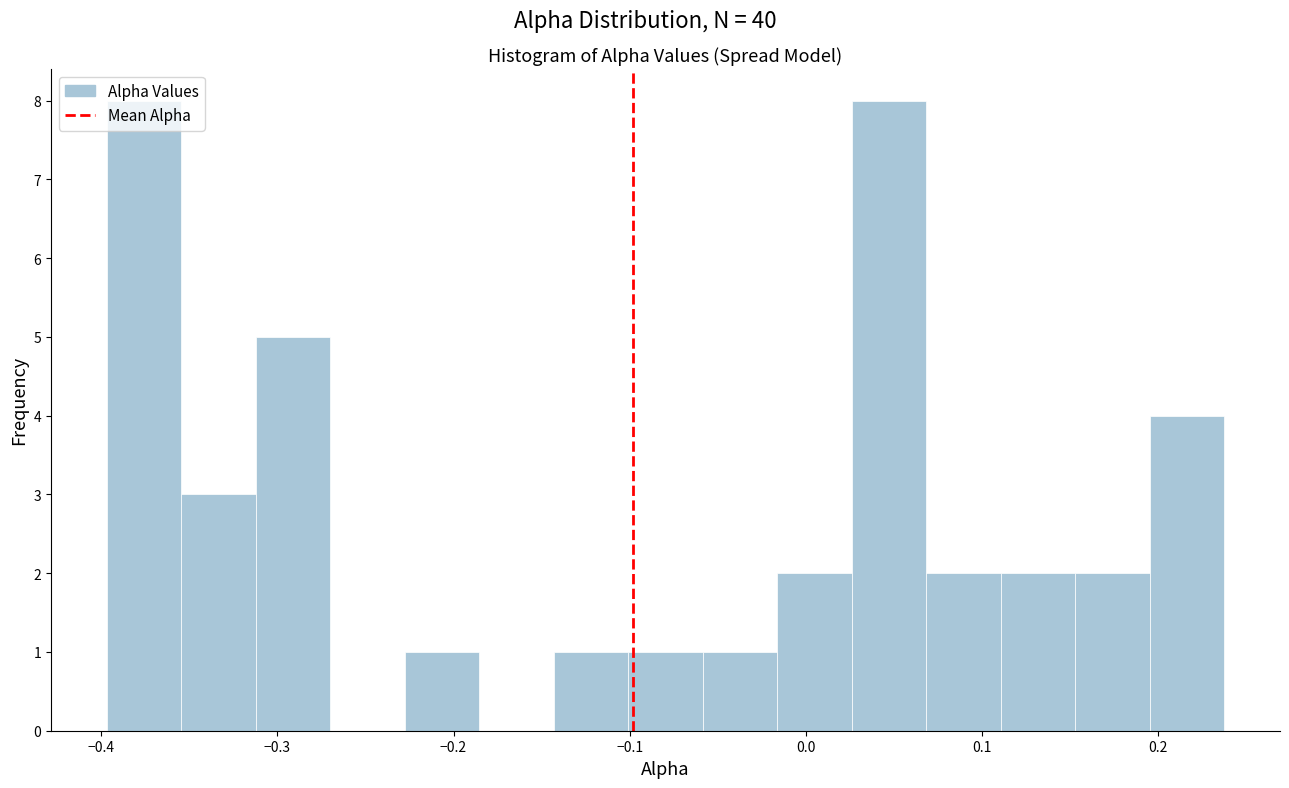

Reading left to right, list every bar in this chart as the range it spans on the x-axis followed by its height. Neither the bar edges nor the heights are printed on the chart, so give them approximately, as read against the axes.

-0.40 to -0.35: 8
-0.35 to -0.31: 3
-0.31 to -0.27: 5
-0.27 to -0.23: 0
-0.23 to -0.19: 1
-0.19 to -0.14: 0
-0.14 to -0.10: 1
-0.10 to -0.06: 1
-0.06 to -0.02: 1
-0.02 to 0.03: 2
0.03 to 0.07: 8
0.07 to 0.11: 2
0.11 to 0.15: 2
0.15 to 0.20: 2
0.20 to 0.24: 4